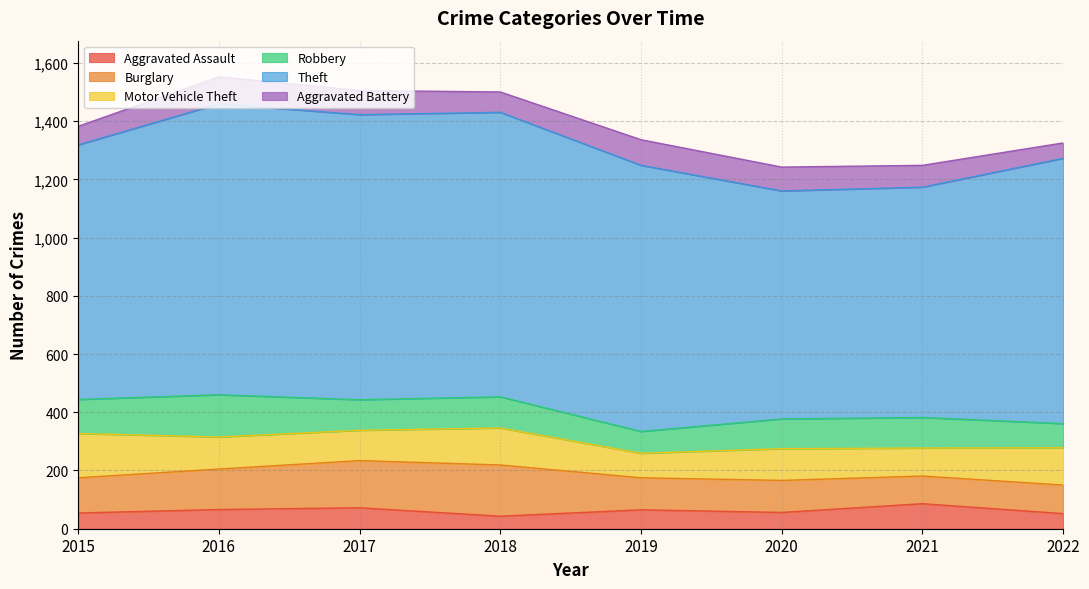

What is the difference between the maximum and minimum values in the Theft series?

216